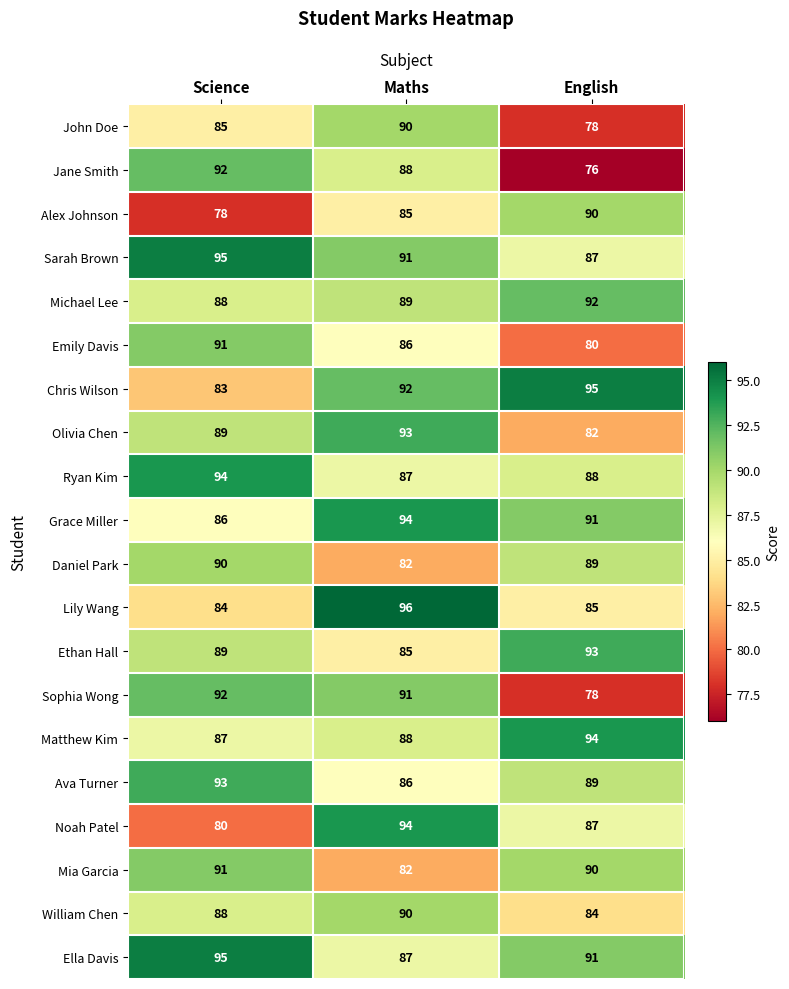

How many data points does each series have?

3